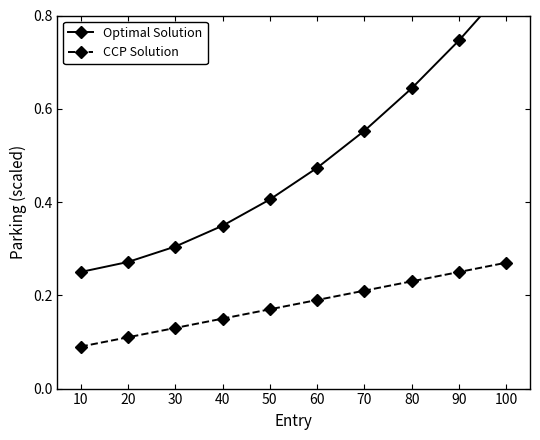

What are all the series names shown in the legend?

Optimal Solution, CCP Solution